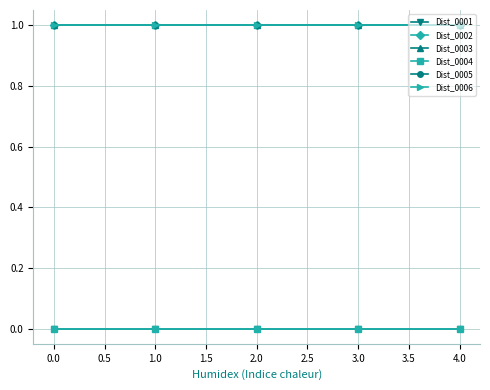

Which series has the largest range (max minus min)?

Dist_0001